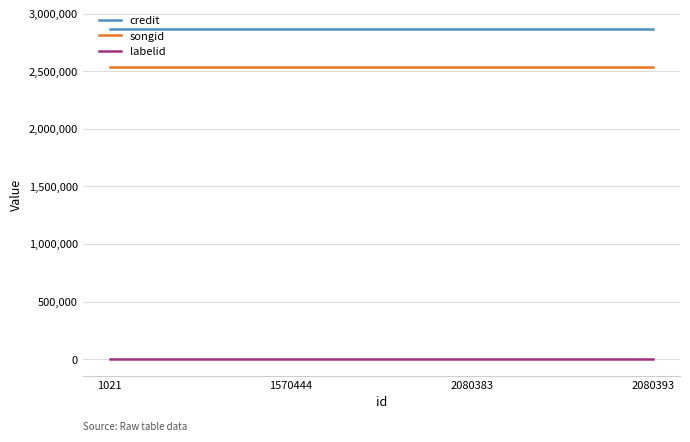

Reading left to right, what are all the values shown in this chart?

credit: 1021=2862649	1570444=2862649	2080383=2862649	2080393=2862649
songid: 1021=2534392	1570444=2534392	2080383=2534392	2080393=2534392
labelid: 1021=198	1570444=198	2080383=198	2080393=198